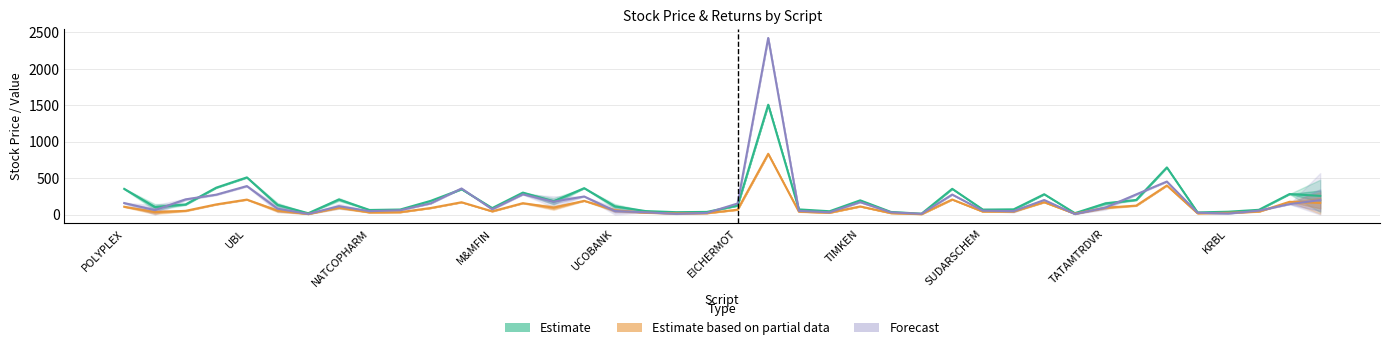

In Estimate, how many points are higher than both neighbors (excluding endpoints)?

11